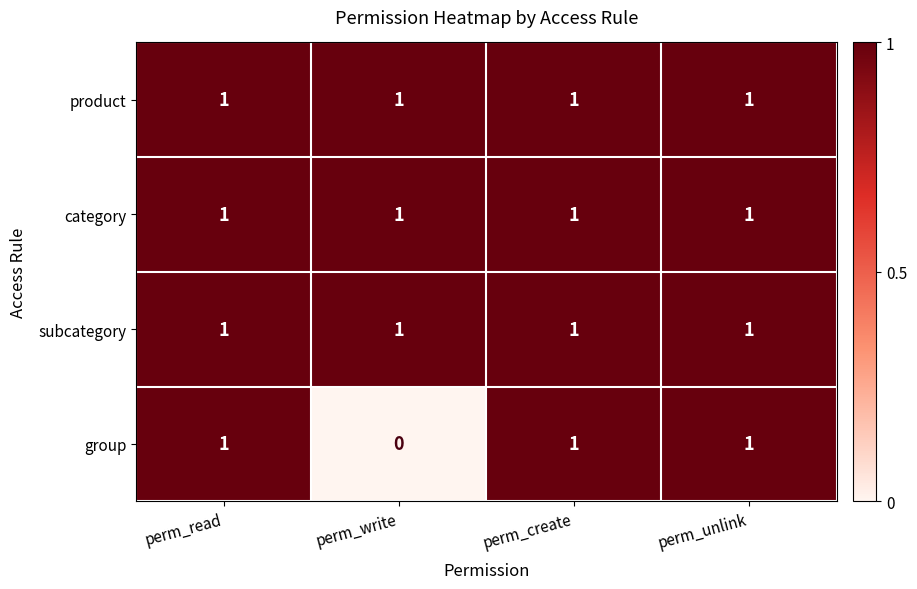

Reading left to right, list all the values displayed in this chart.

product: perm_read=1	perm_write=1	perm_create=1	perm_unlink=1
category: perm_read=1	perm_write=1	perm_create=1	perm_unlink=1
subcategory: perm_read=1	perm_write=1	perm_create=1	perm_unlink=1
group: perm_read=1	perm_write=0	perm_create=1	perm_unlink=1